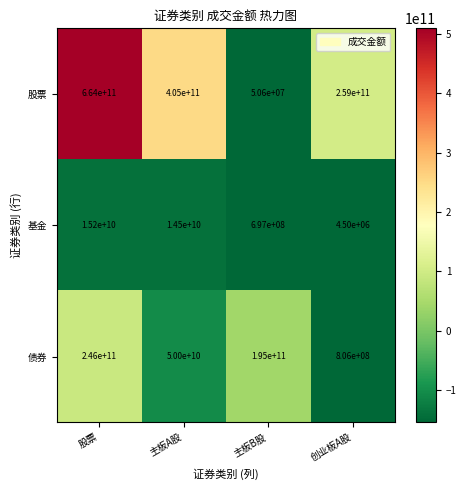

Which series has the largest total across all categories?

股票